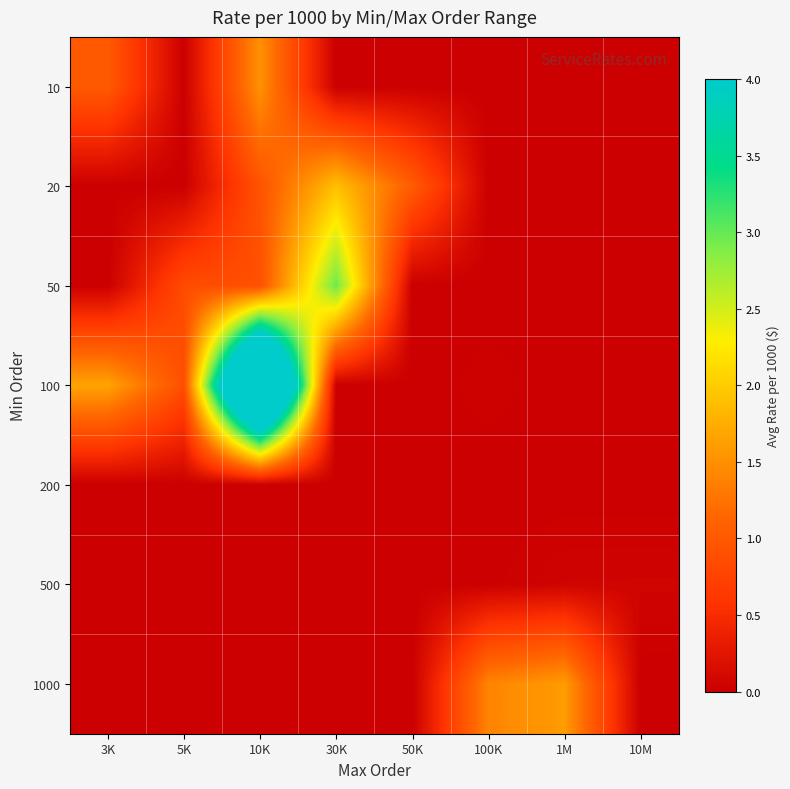

Rank the series by their maximum value, from highest to lowest.

100, 50, 20, 1000, 10, 500, 200